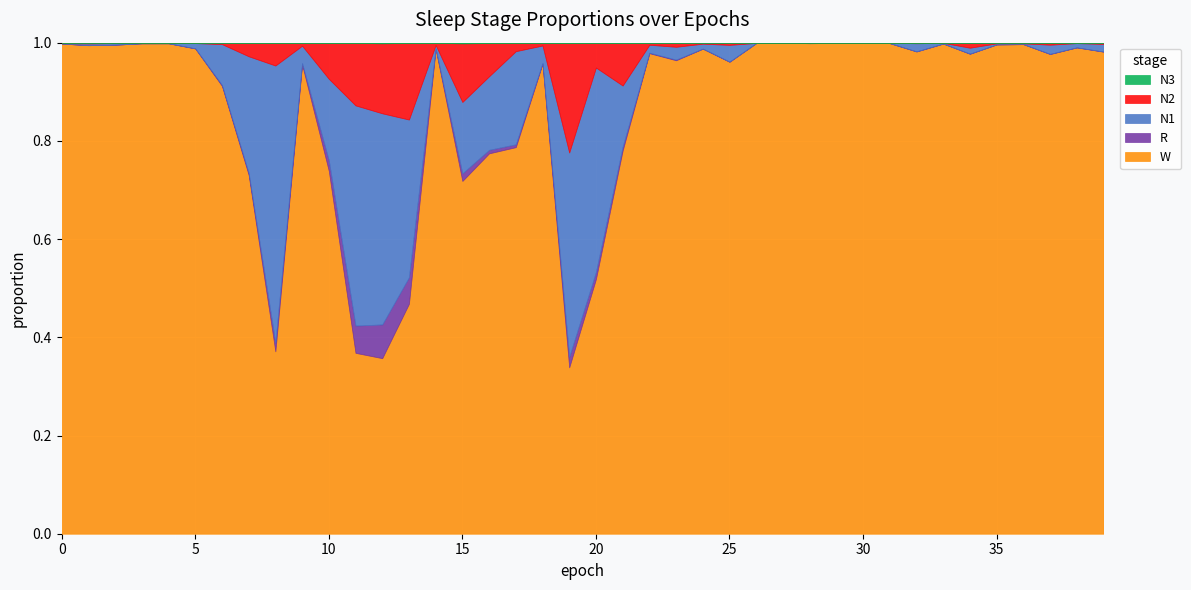

At which category is the sum across all series the highest?

13